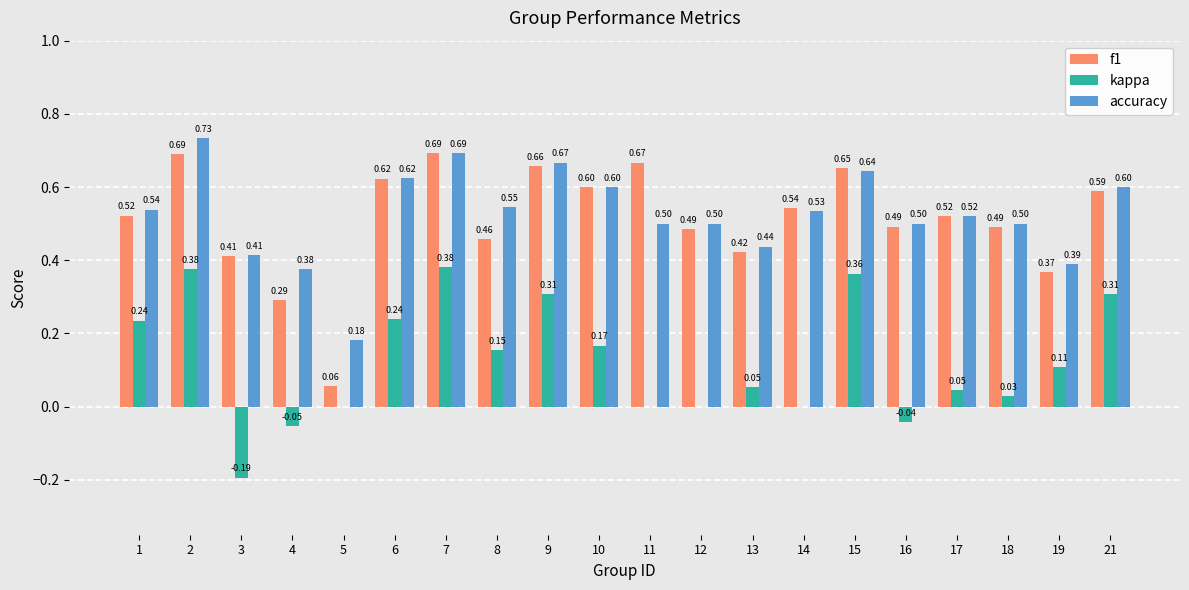

Which series has the largest total across all categories?

accuracy